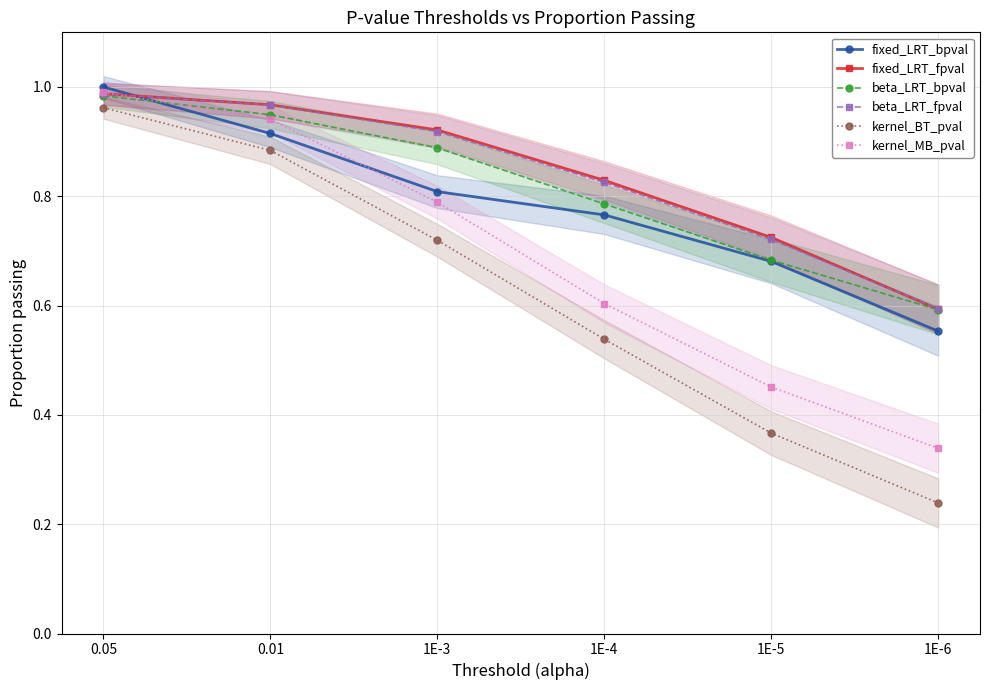

What is the minimum value shown in the chart?

0.2